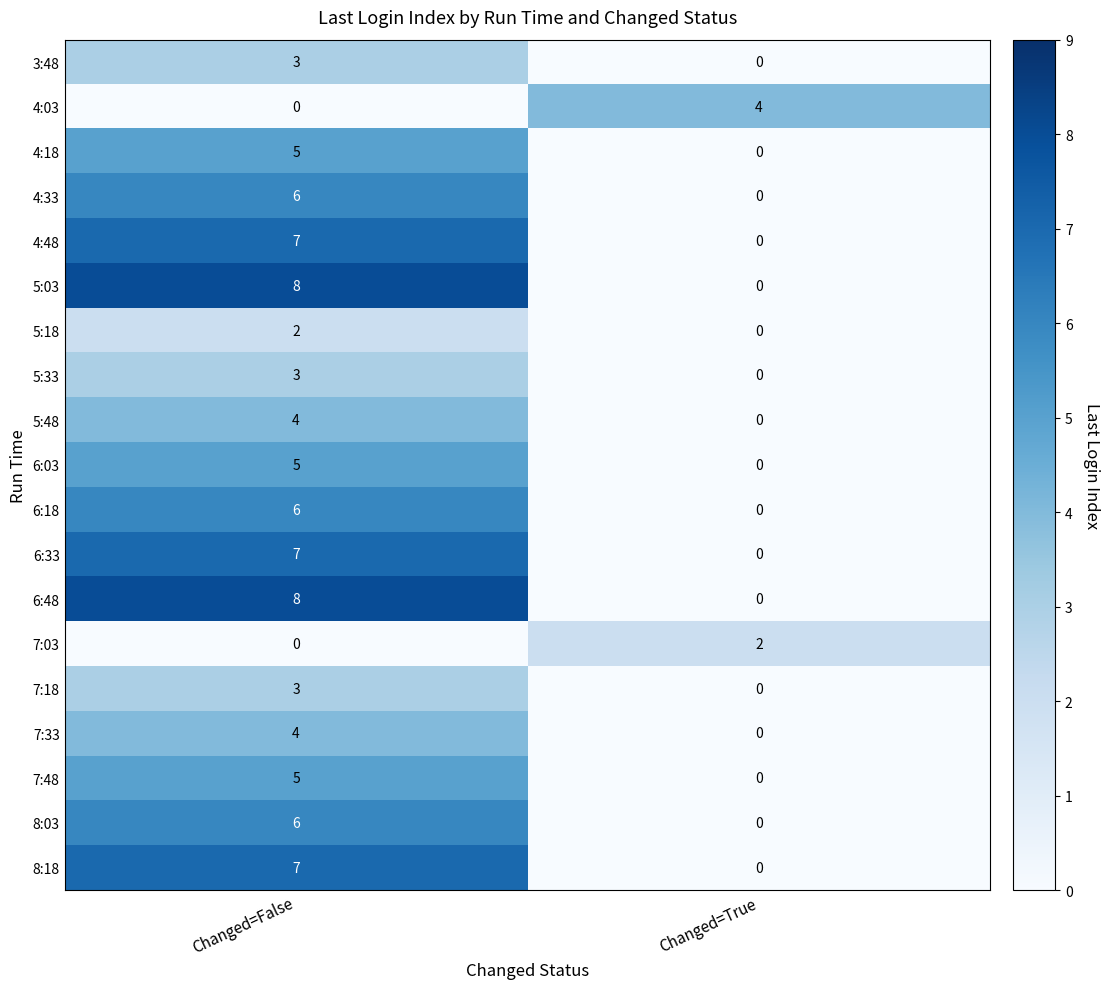

What is the difference between the highest and lowest values at Changed=False?

8